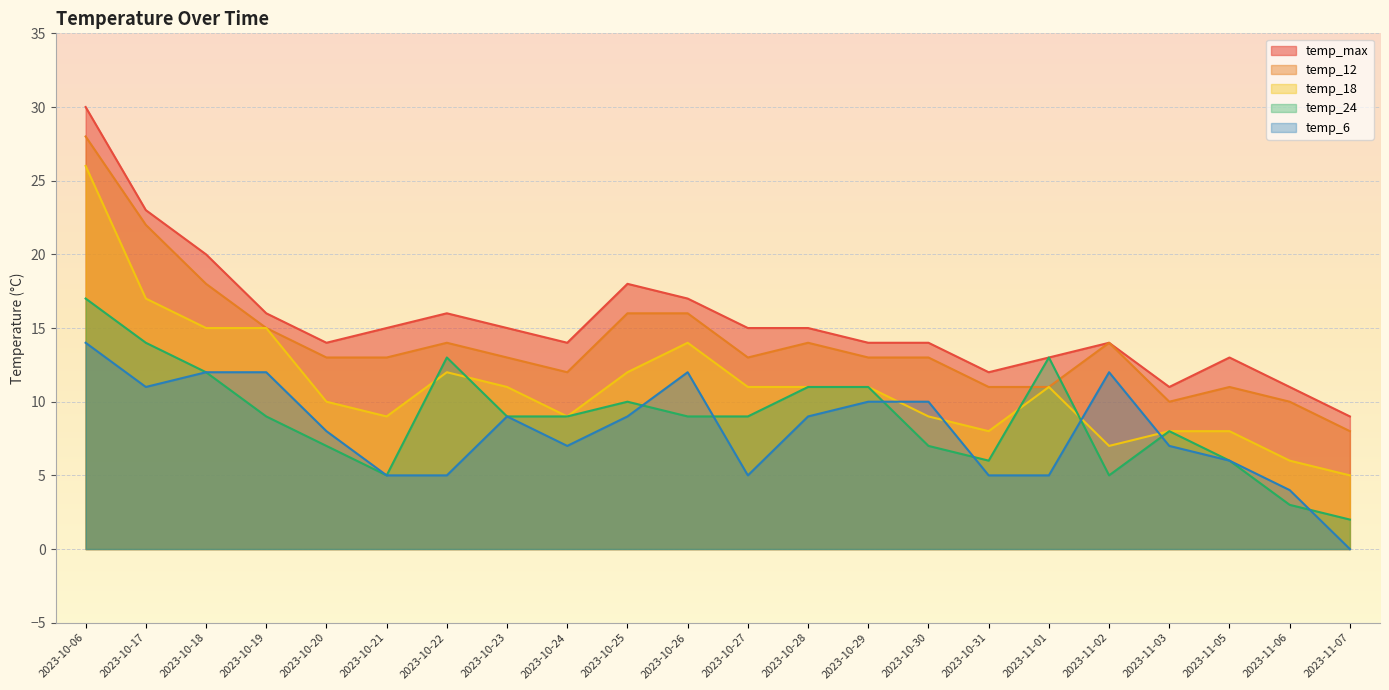

Reading left to right, what are all the values shown in this chart?

temp_max: 30	23	20	16	14	15	16	15	14	18	17	15	15	14	14	12	13	14	11	13	11	9
temp_12: 28	22	18	15	13	13	14	13	12	16	16	13	14	13	13	11	11	14	10	11	10	8
temp_18: 26	17	15	15	10	9	12	11	9	12	14	11	11	11	9	8	11	7	8	8	6	5
temp_24: 17	14	12	9	7	5	13	9	9	10	9	9	11	11	7	6	13	5	8	6	3	2
temp_6: 14	11	12	12	8	5	5	9	7	9	12	5	9	10	10	5	5	12	7	6	4	0